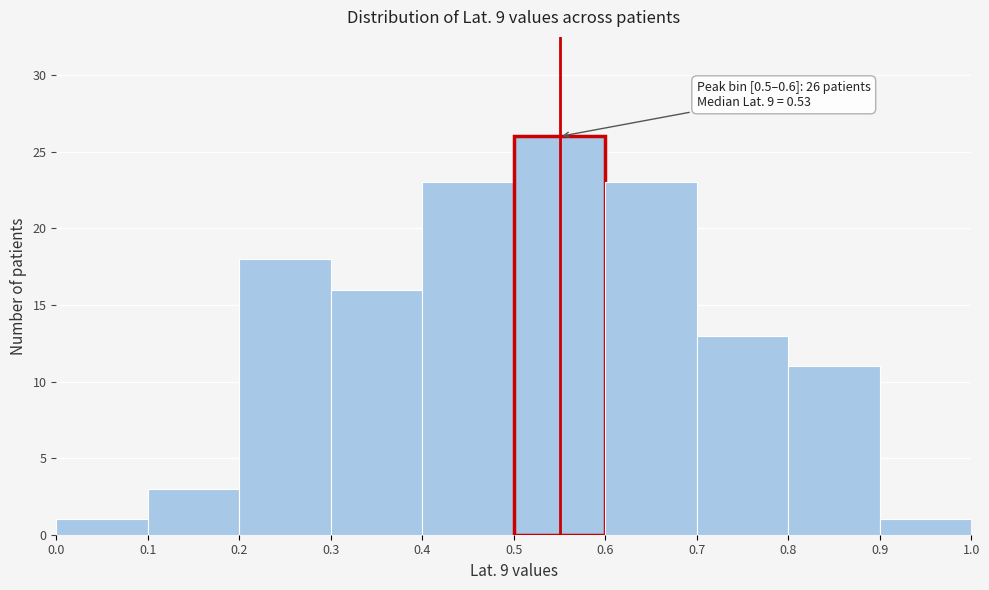

Over which range of the x-axis is the bar tallest?

0.5 to 0.6